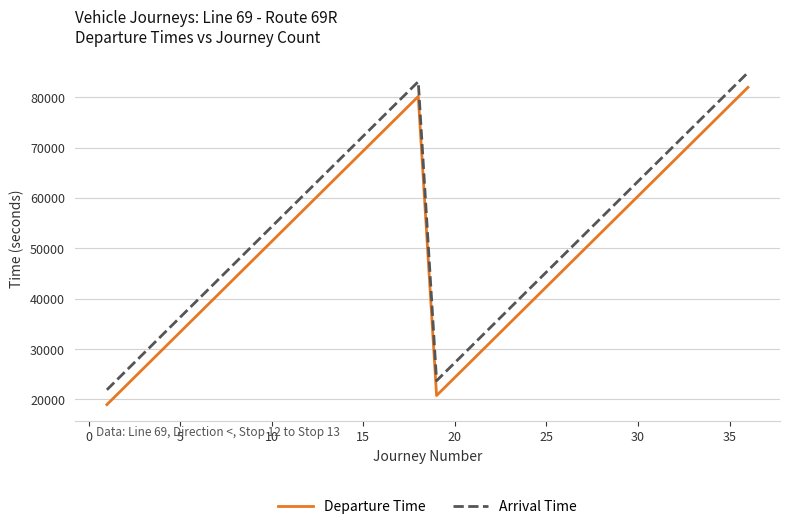

What is the maximum value shown in the chart?

84900